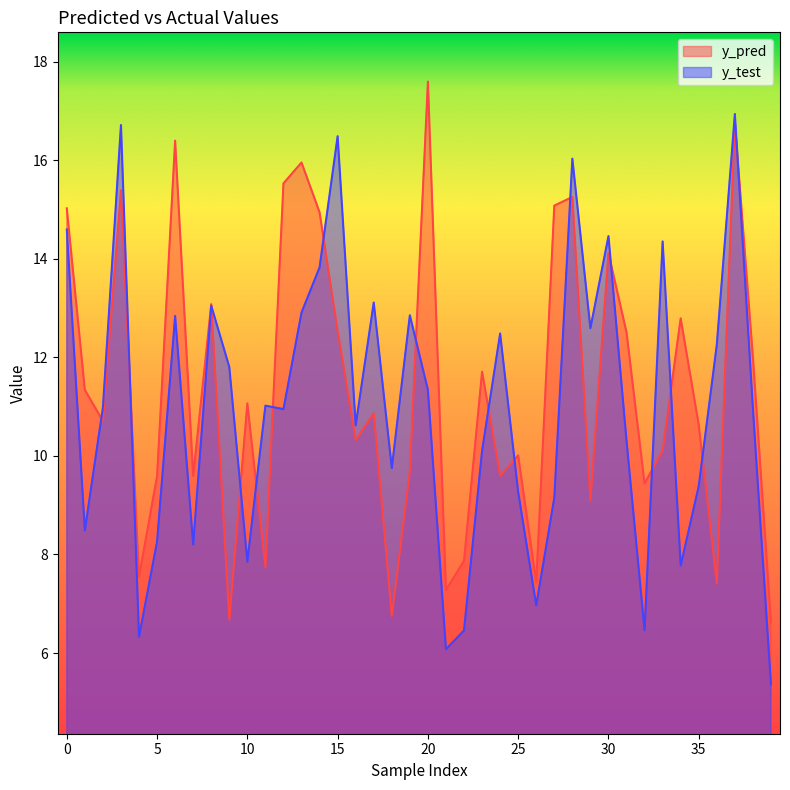

The value of y_pred at 17 is 10.9. True or false?

True